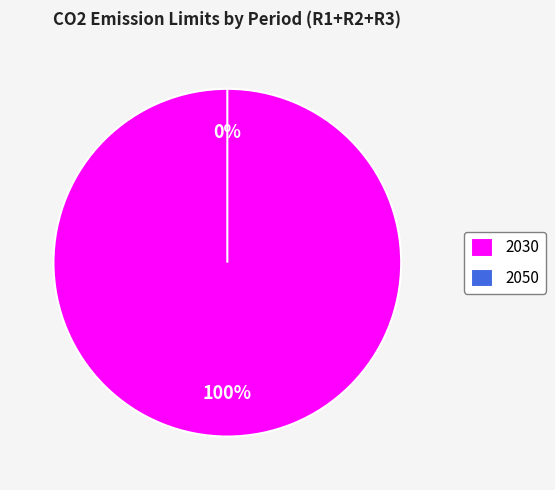

The 2050 slice represents 13% of the pie. True or false?

False